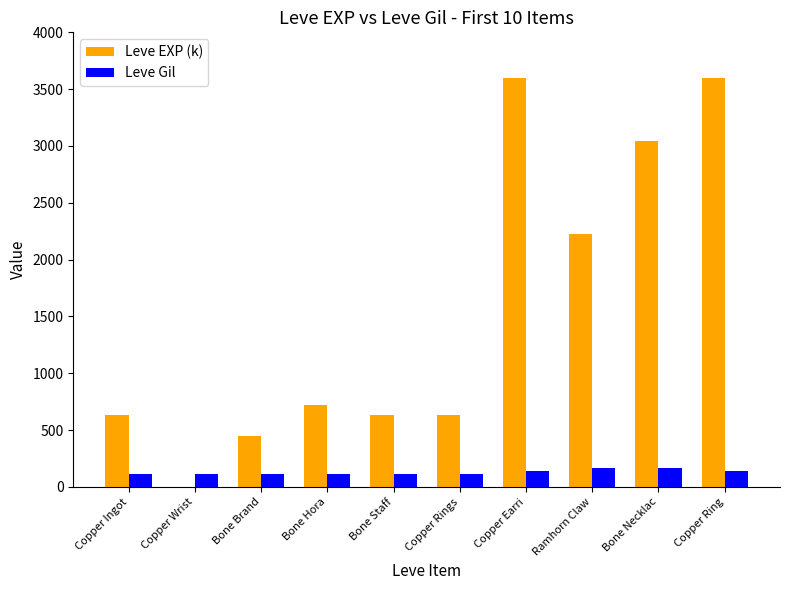

Which series has the largest total across all categories?

Leve EXP (k)